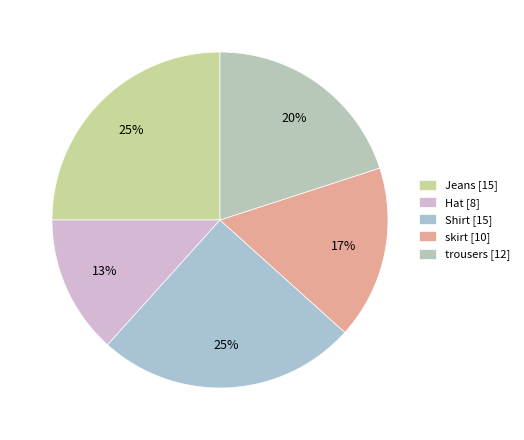

What percentage is the skirt slice, to the nearest percent?

17%